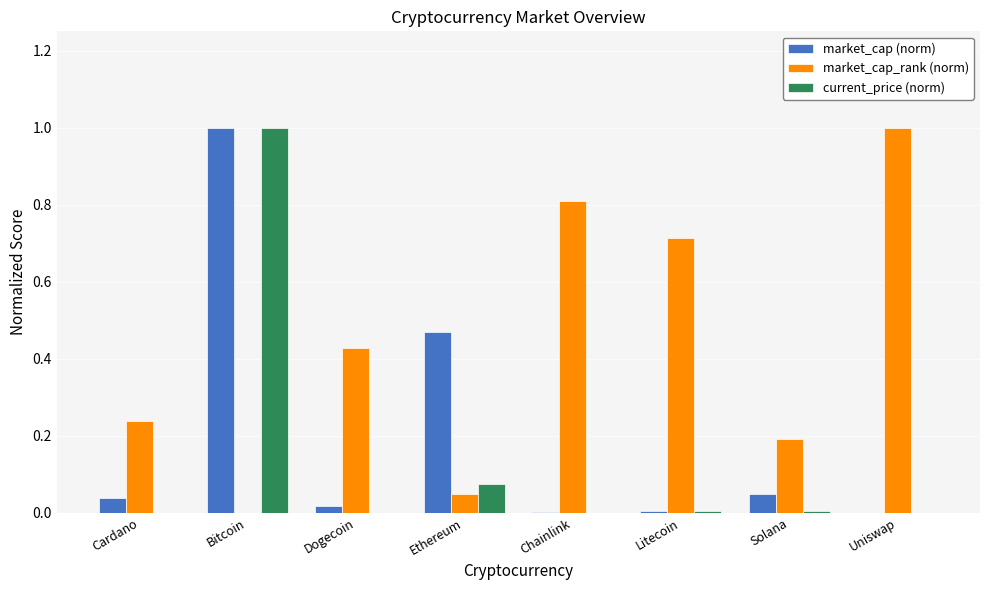

At which category is the sum across all series the highest?

Bitcoin